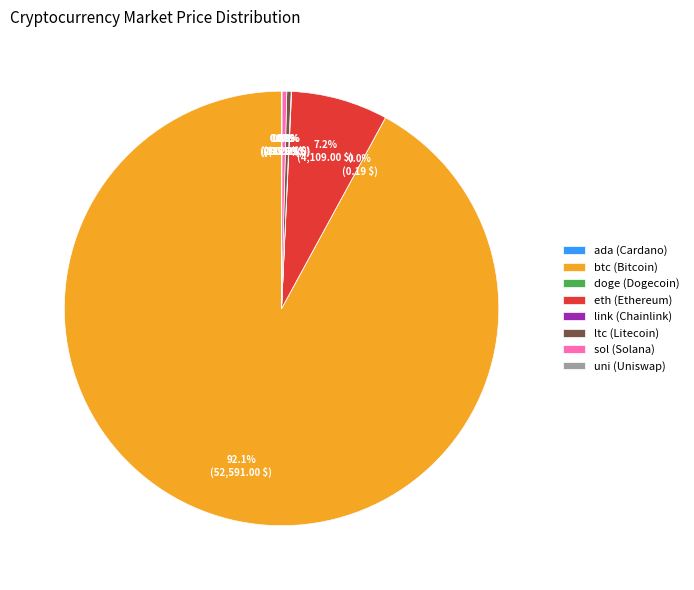

What percentage is NOT represented by sol (Solana)?

99.6%